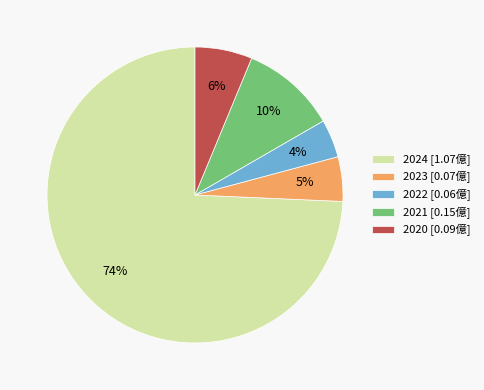

True or false: 2021 accounts for 25% of the total.

False